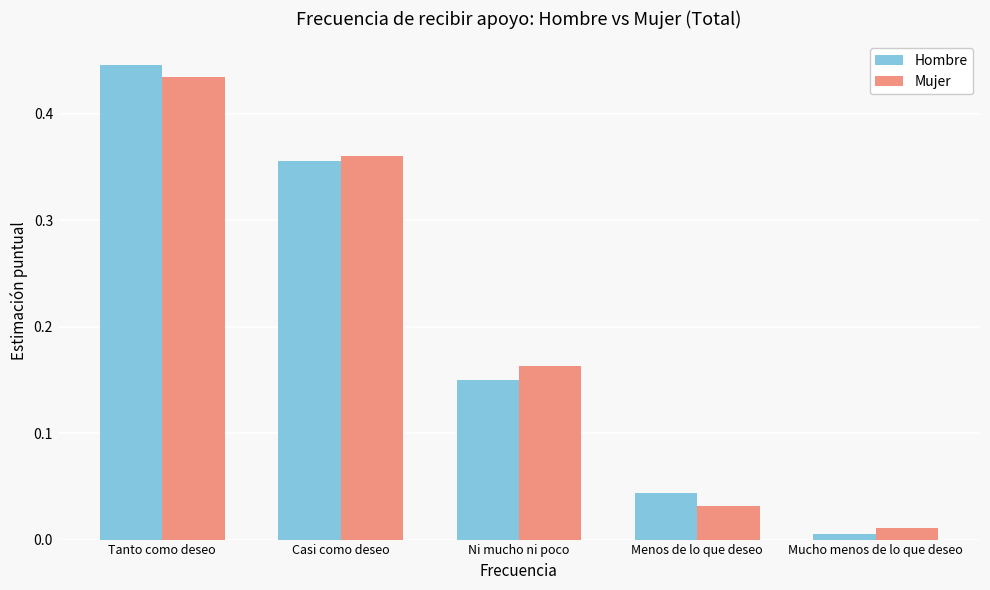

Where is Mujer nearest to the value 0?

Mucho menos de lo que deseo